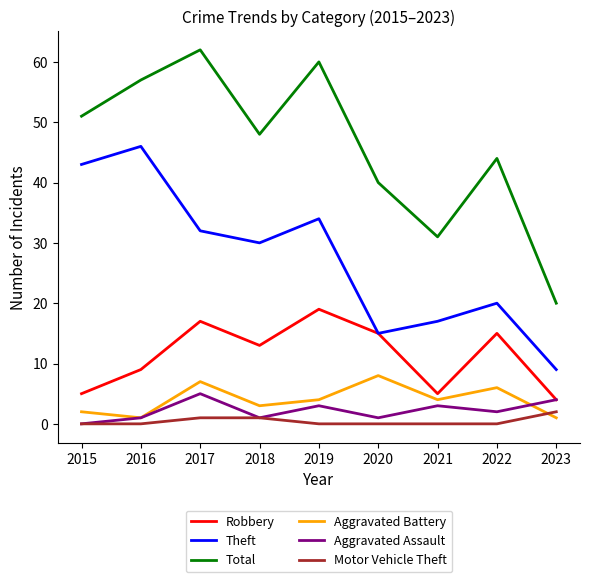

The value of Aggravated Assault at 2020 is 1. True or false?

True